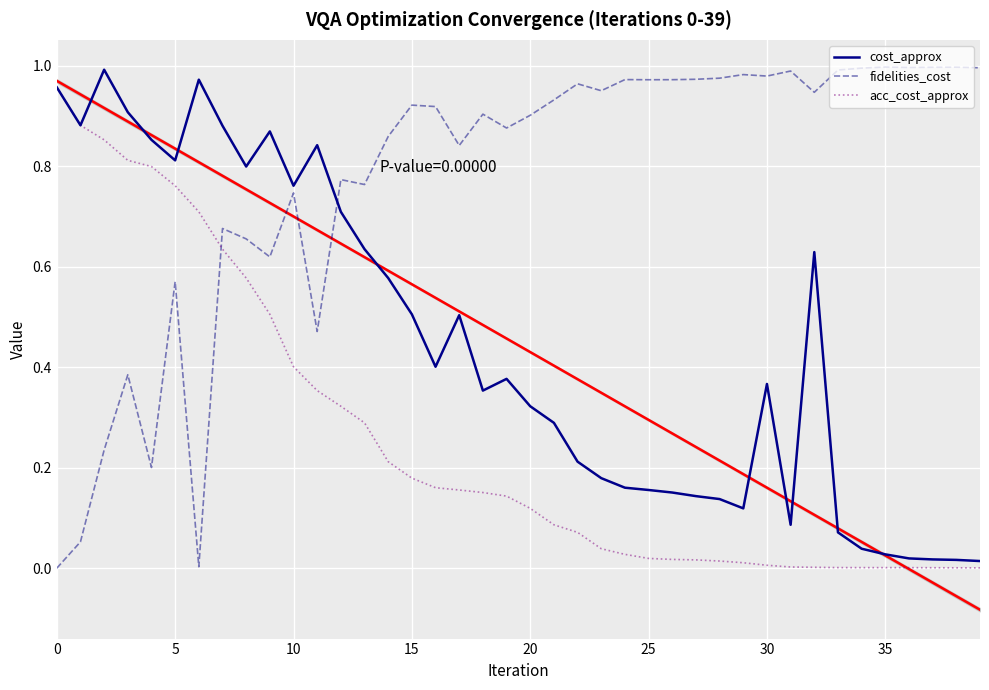

Reading left to right, extract all data points from this chart.

cost_approx: 1.0	0.9	1.0	0.9	0.9	0.8	1.0	0.9	0.8	0.9	0.8	0.8	0.7	0.6	0.6	0.5	0.4	0.5	0.4	0.4	0.3	0.3	0.2	0.2	0.2	0.2	0.2	0.1	0.1	0.1	0.4	0.1	0.6	0.1	0.0	0.0	0.0	0.0	0.0	0.0
fidelities_cost: 0.0	0.1	0.2	0.4	0.2	0.6	0.0	0.7	0.7	0.6	0.7	0.5	0.8	0.8	0.9	0.9	0.9	0.8	0.9	0.9	0.9	0.9	1.0	1.0	1.0	1.0	1.0	1.0	1.0	1.0	1.0	1.0	0.9	1.0	1.0	1.0	1.0	1.0	1.0	1.0
acc_cost_approx: 1.0	0.9	0.9	0.8	0.8	0.8	0.7	0.6	0.6	0.5	0.4	0.4	0.3	0.3	0.2	0.2	0.2	0.2	0.2	0.1	0.1	0.1	0.1	0.0	0.0	0.0	0.0	0.0	0.0	0.0	0.0	0.0	0.0	0.0	0.0	0.0	0.0	0.0	0.0	0.0